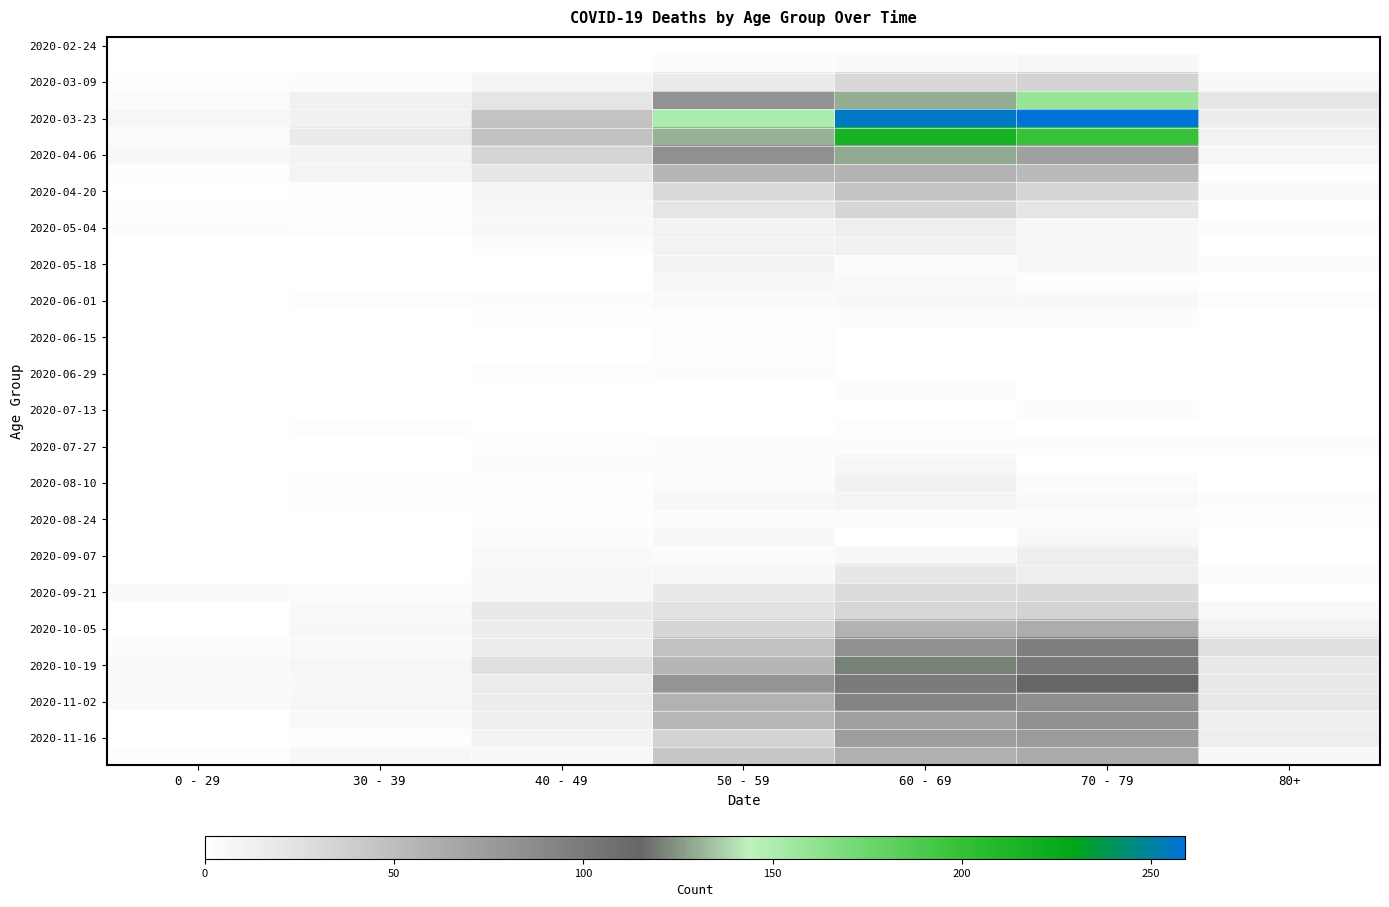

At how many categories does at least one series exceed 250?

2